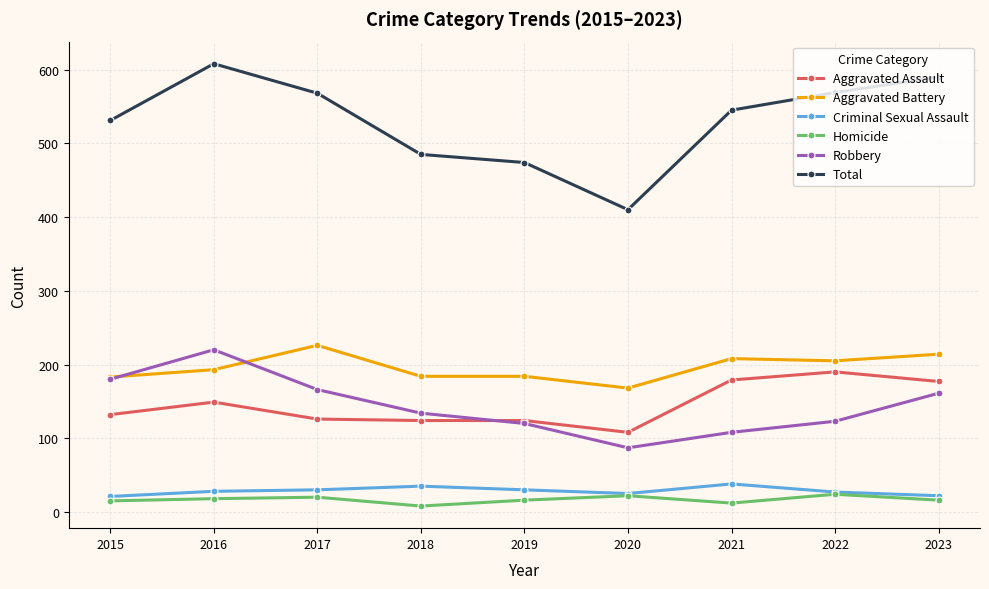

How many data points does each series have?

9